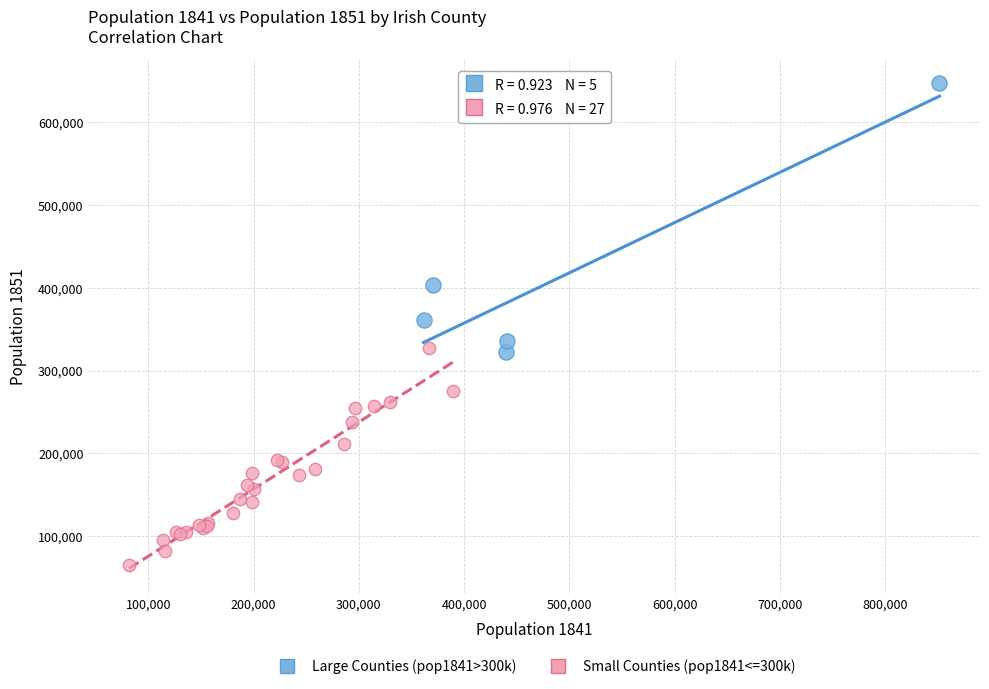

Which series has the widest spread of Y values?

Large Counties (pop1841>300k)